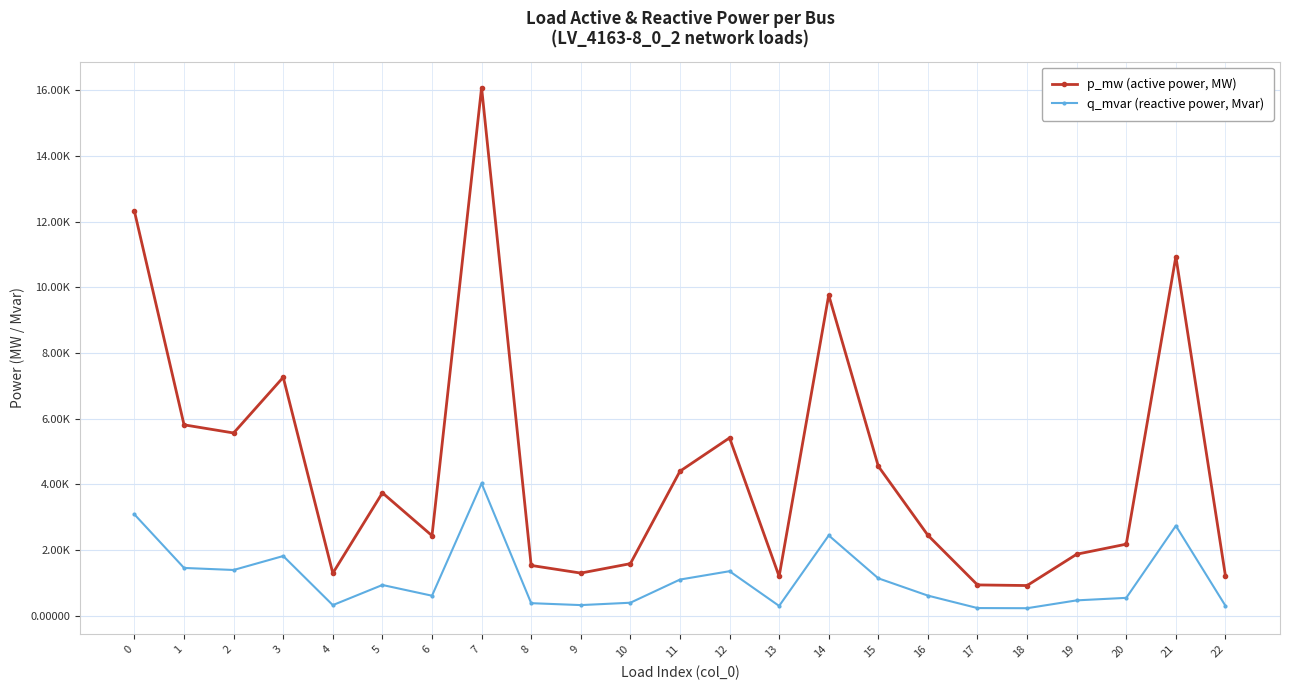

Which series changed the most between 7 and 11?

p_mw (active power, MW)